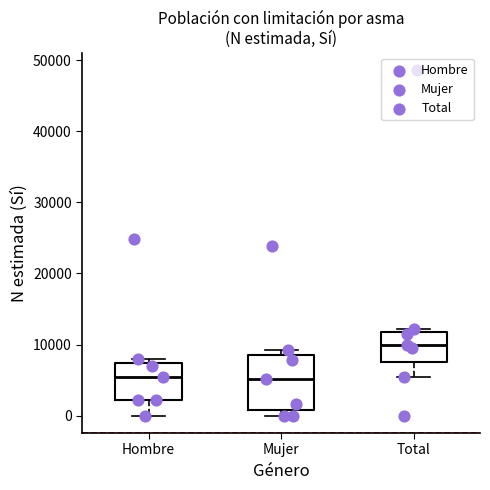

Reading left to right, read every box against the y-axis: the position of its median line, the range the box covers, and the ends of its whiskers. The values are not printed on the chart, so give them approximately, as read against the axis.

Hombre: median 6000, box 2000 to 7000, whiskers 0 to 8000
Mujer: median 5000, box 1000 to 9000, whiskers 0 to 9000 (just above the box's upper edge)
Total: median 10000, box 8000 to 12000, whiskers 6000 to 12000 (just above the box's upper edge)